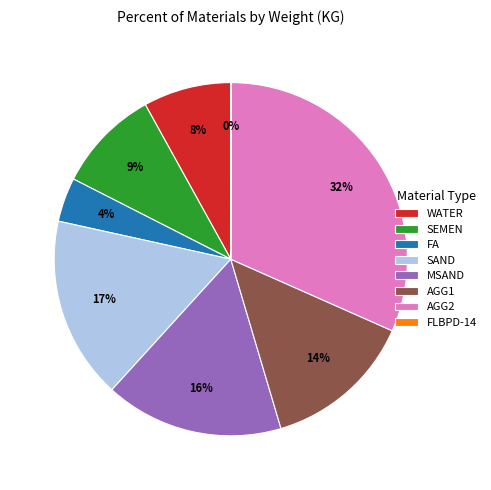

Between AGG2 and AGG1, which is larger?

AGG2